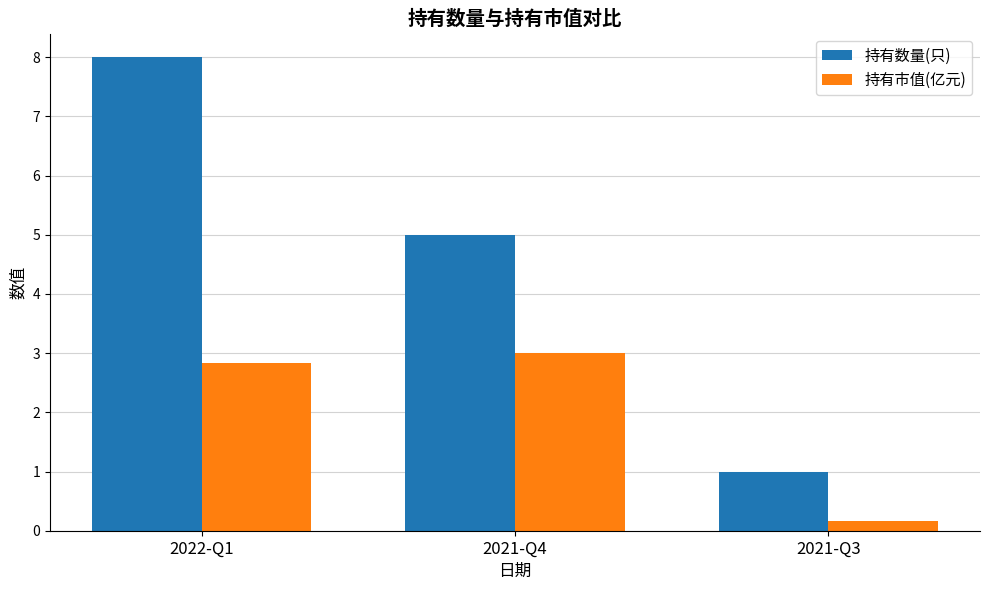

What is the highest value of the 持有市值(亿元) series?

3.0